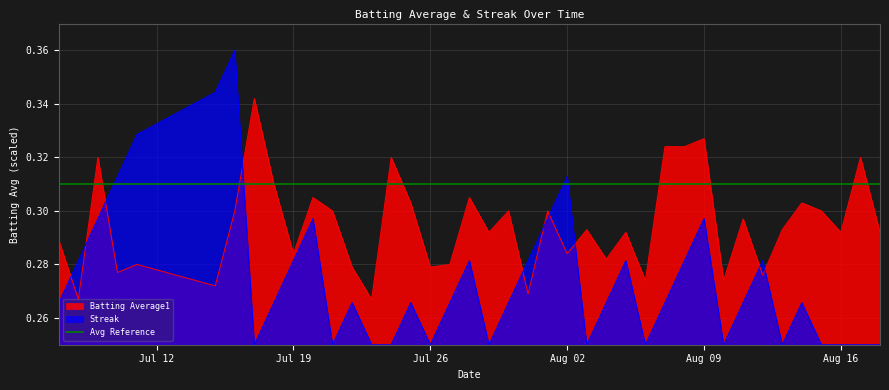

The Batting Average1 series shows 0.4 at Jul 19. True or false?

False